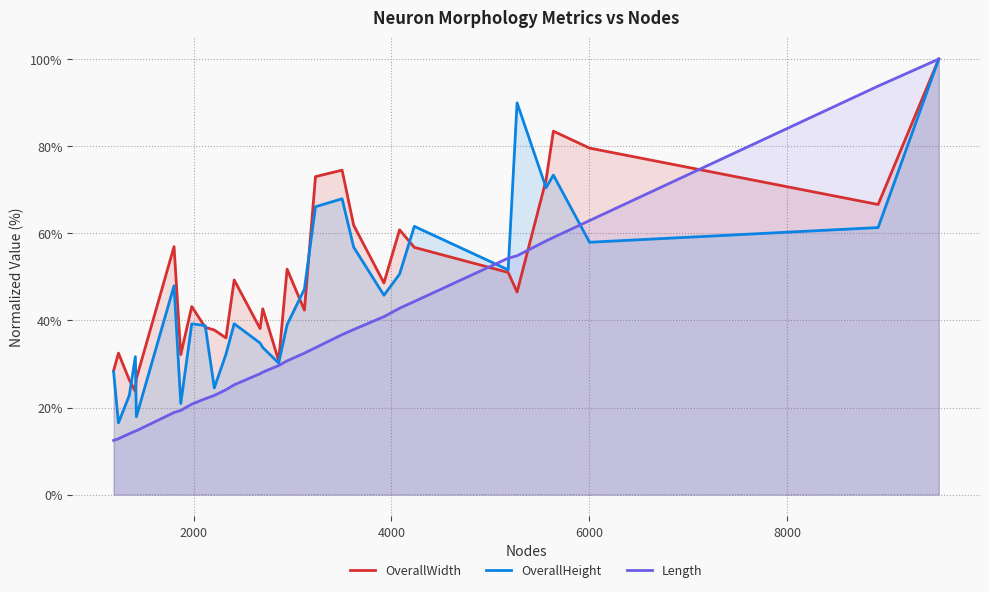

What is the sum of all OverallWidth values?

1512.0